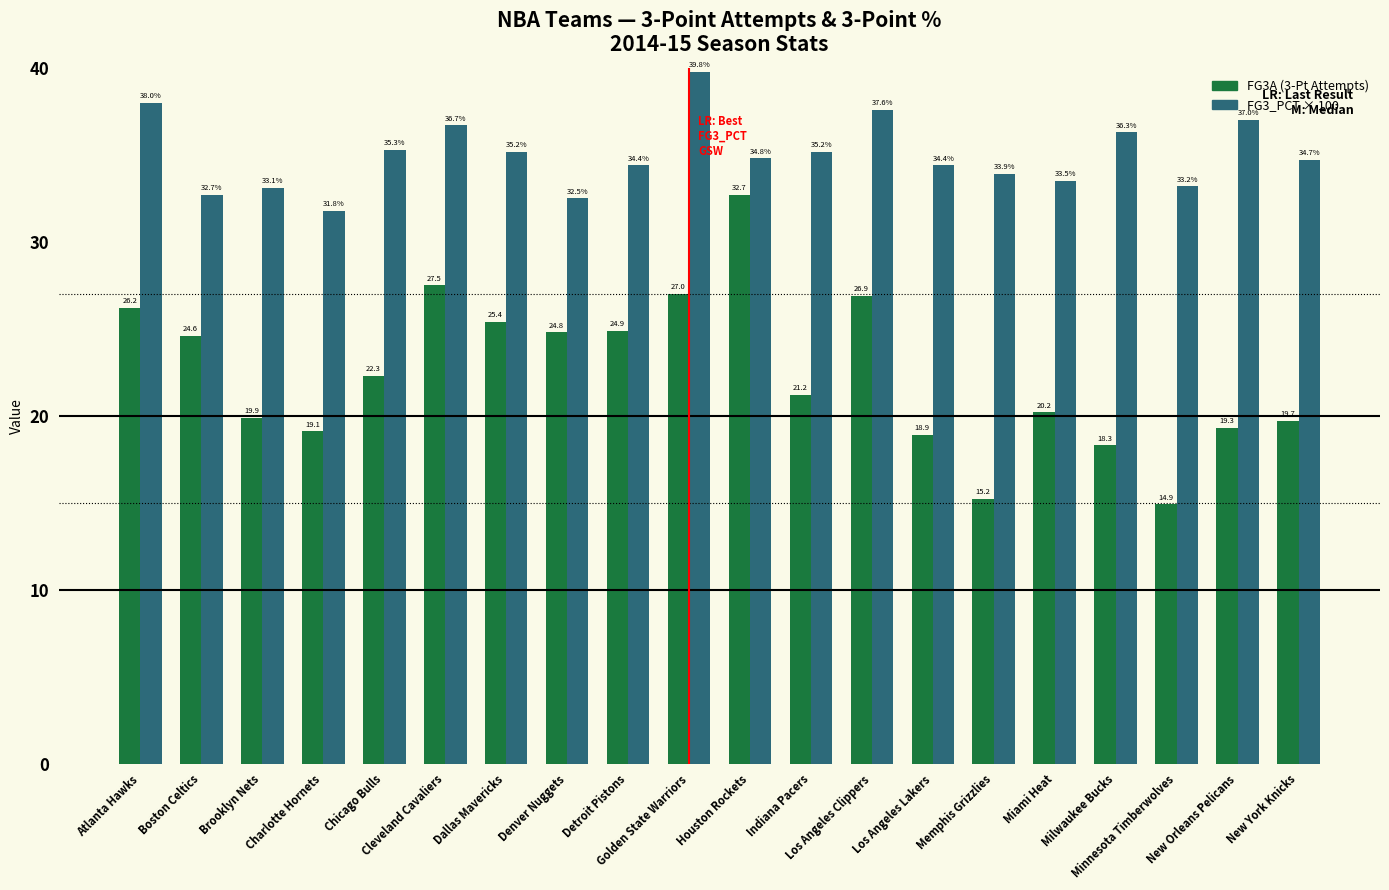

What is the minimum value shown in the chart?

14.9